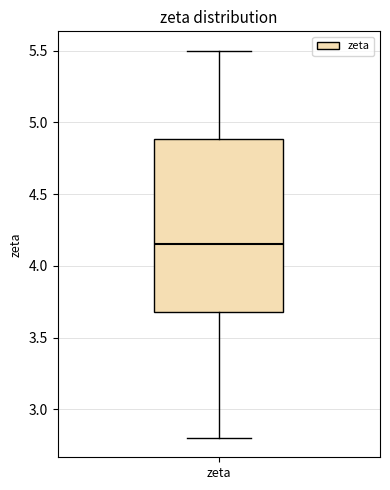

Read this box plot against the y-axis: the position of the median line, the range covered by the box, and the ends of both whiskers. The values are not printed on the chart, so give them approximately, as read against the axis.

median 4.15, box 3.70 to 4.90, whiskers 2.80 to 5.50